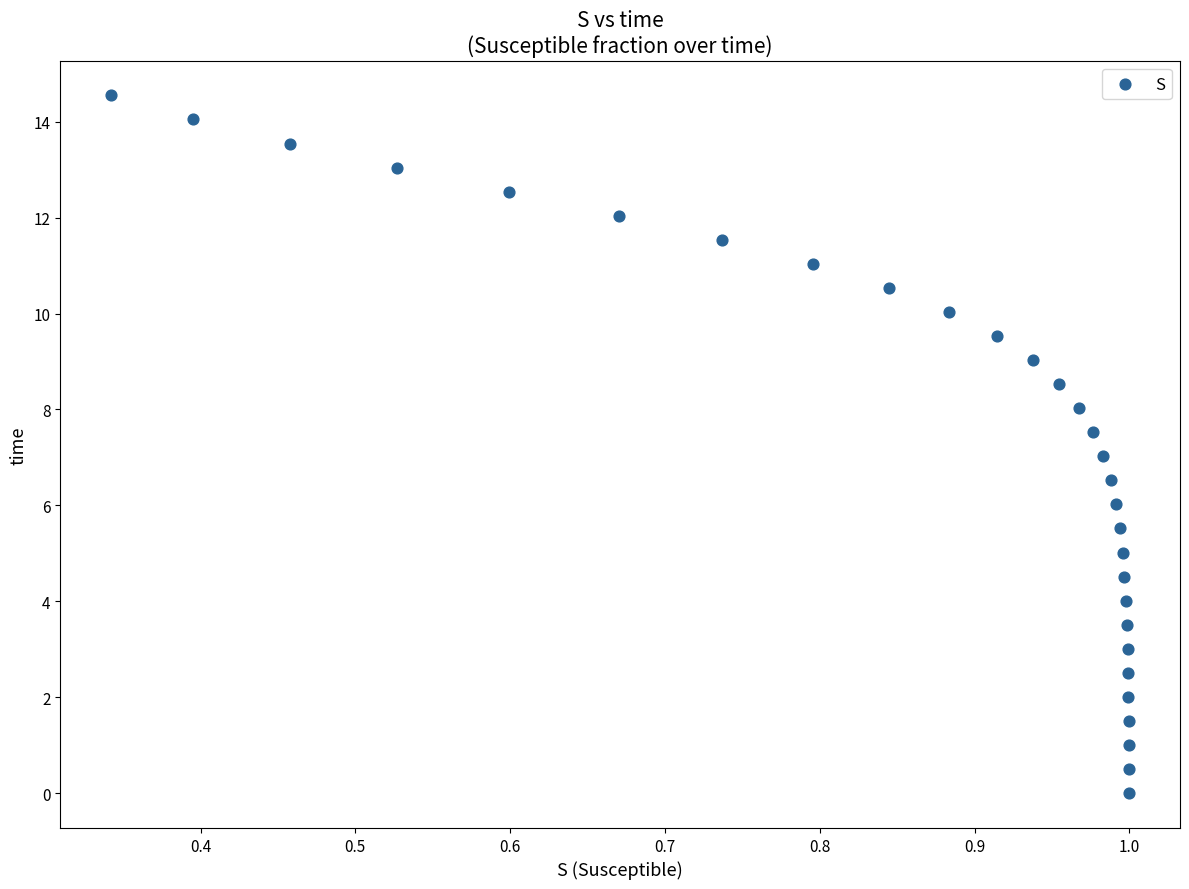

What is the range of X values (max minus min)?

0.7